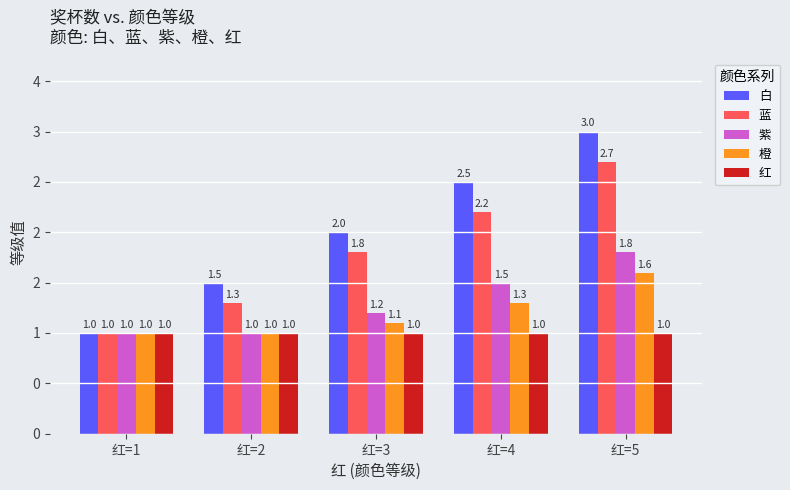

Is the value of 红 at 红=2 greater than the value of 蓝 at 红=1?

No